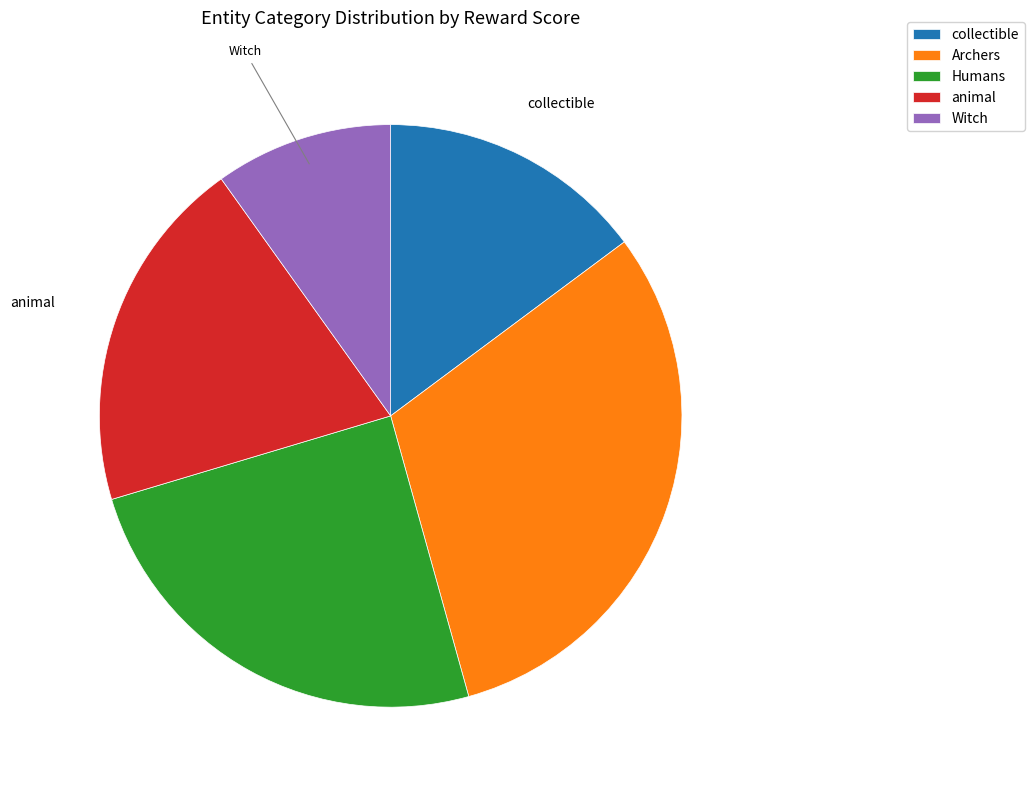

Approximately how many times larger is the value at Humans compared to Witch?

2.5